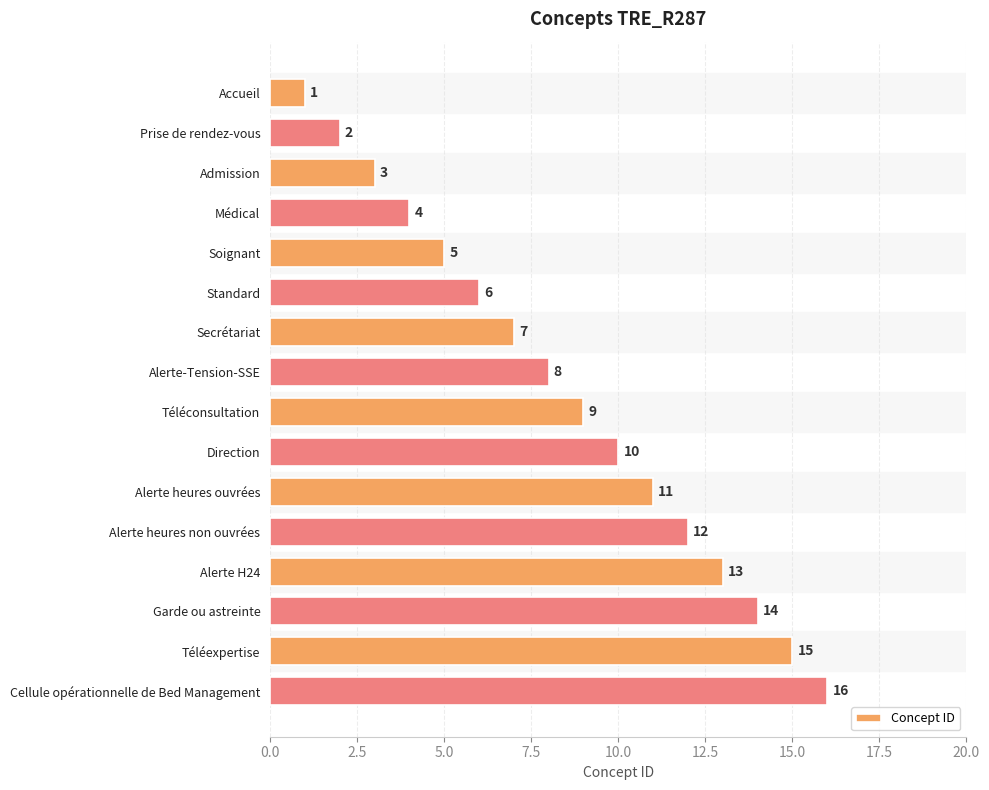

How many categories are shown in the chart?

16